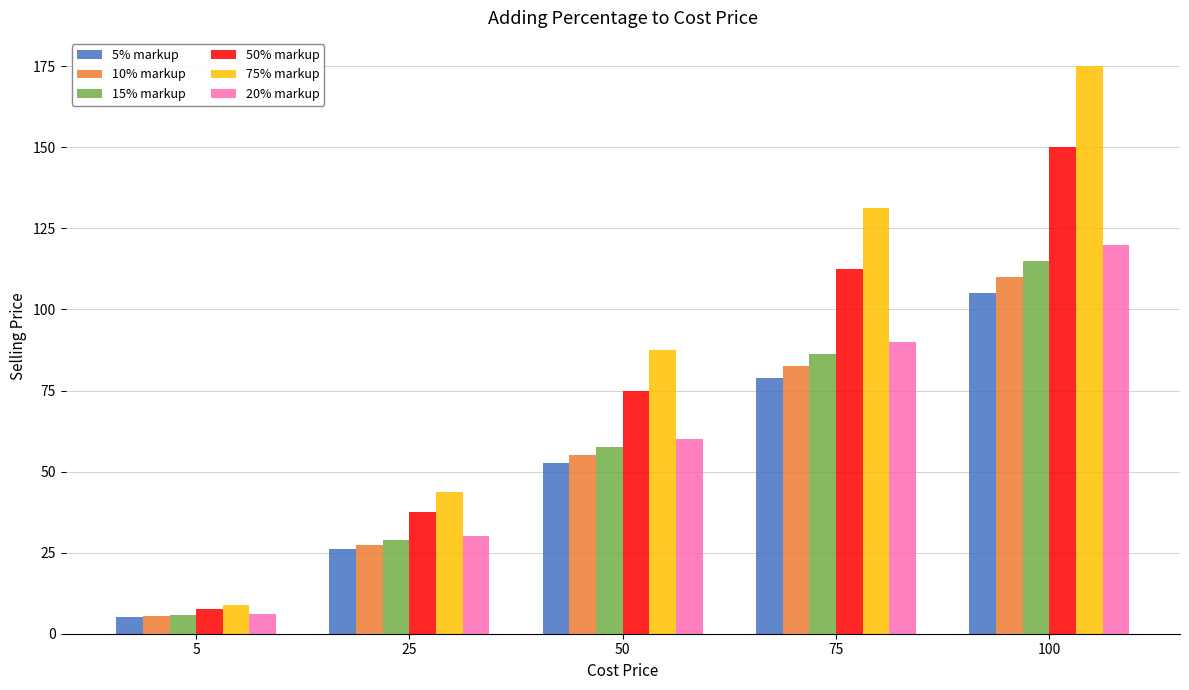

List the labels in order of 5% markup value, largest first.

100, 75, 50, 25, 5